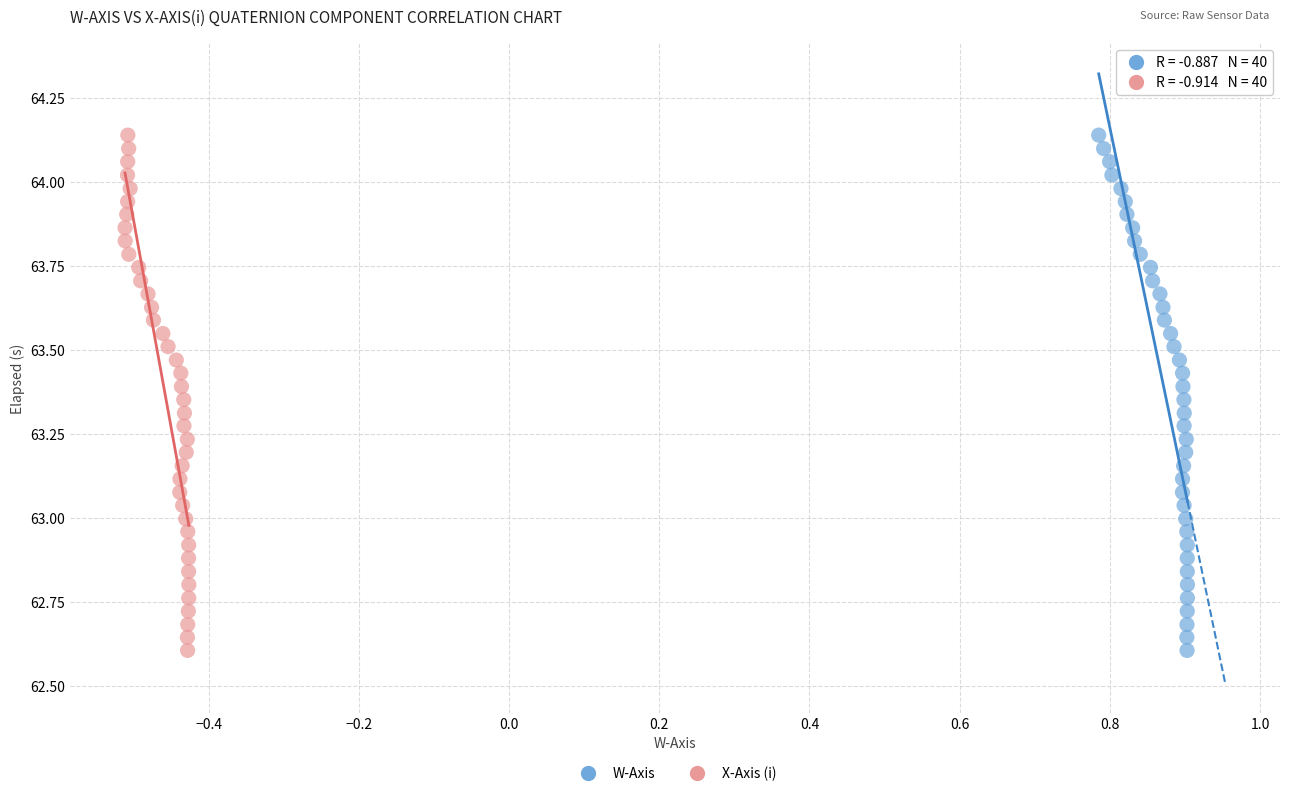

What are all the series names shown in the legend?

W-Axis, X-Axis (i)